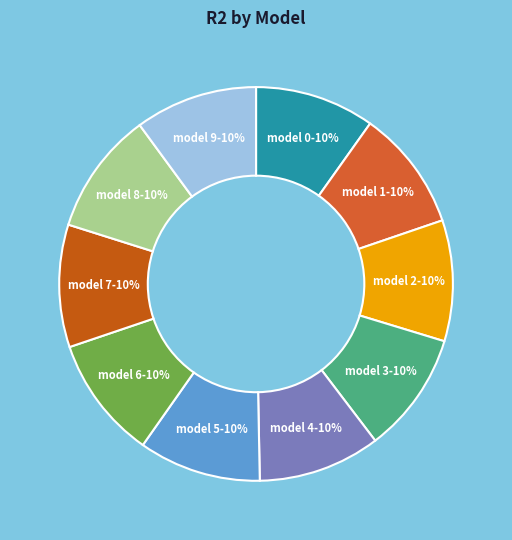

To the nearest percent, what is the average slice percentage?

10%